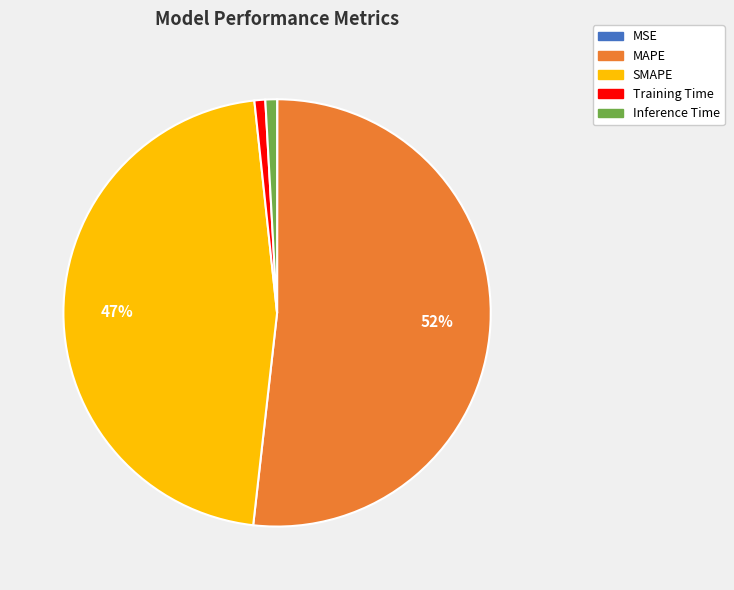

Which slice is the largest?

MAPE